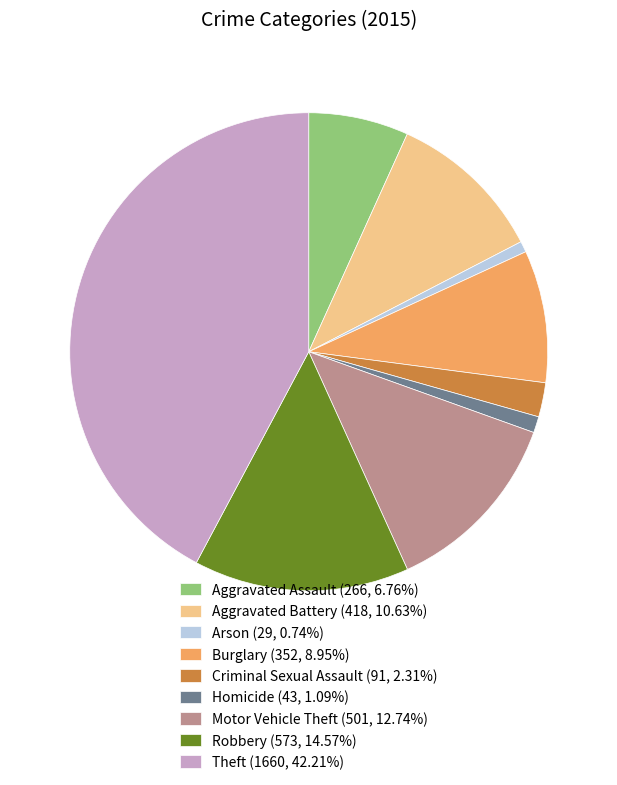

Approximately how many times larger is the value at Arson compared to Burglary?

0.1